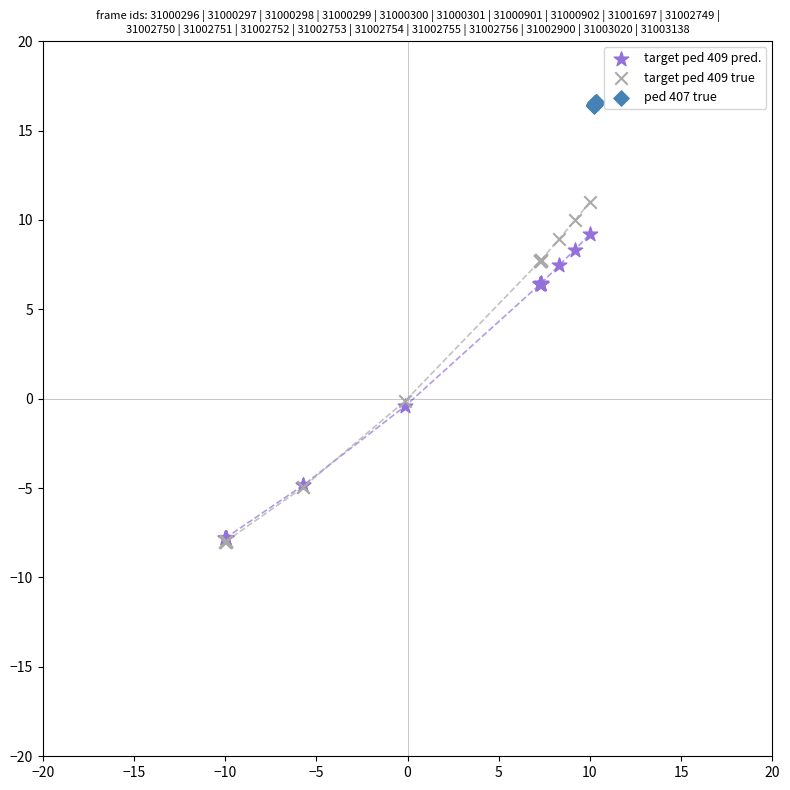

Which series has the widest spread of Y values?

target ped 409 true